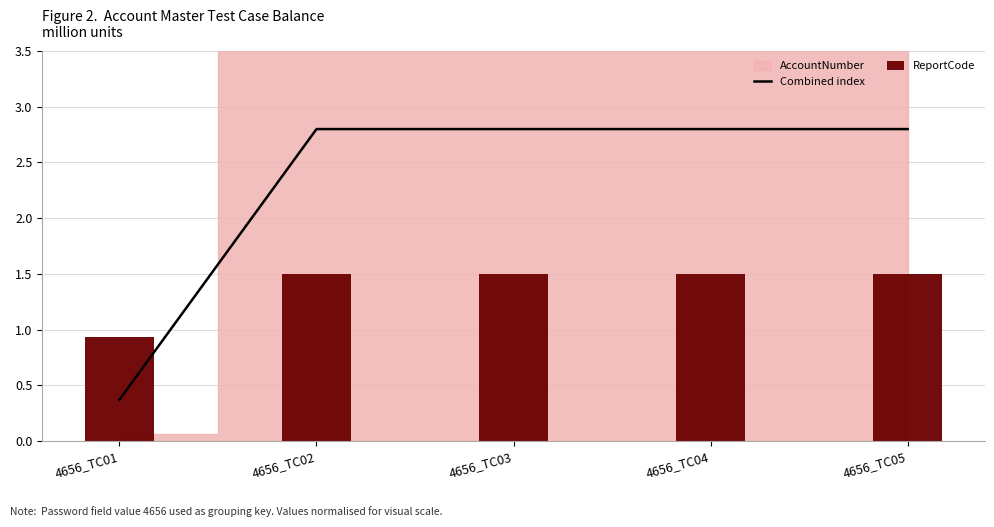

Is the value of ReportCode at 4656_TC02 greater than the value of Combined index at 4656_TC02?

No